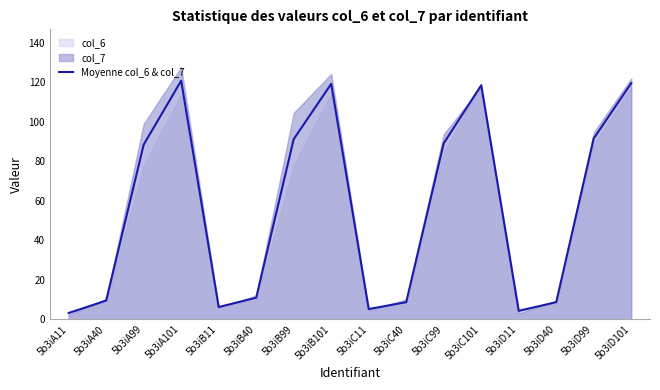

The value at 5b3iD40 is 14.5. True or false?

False